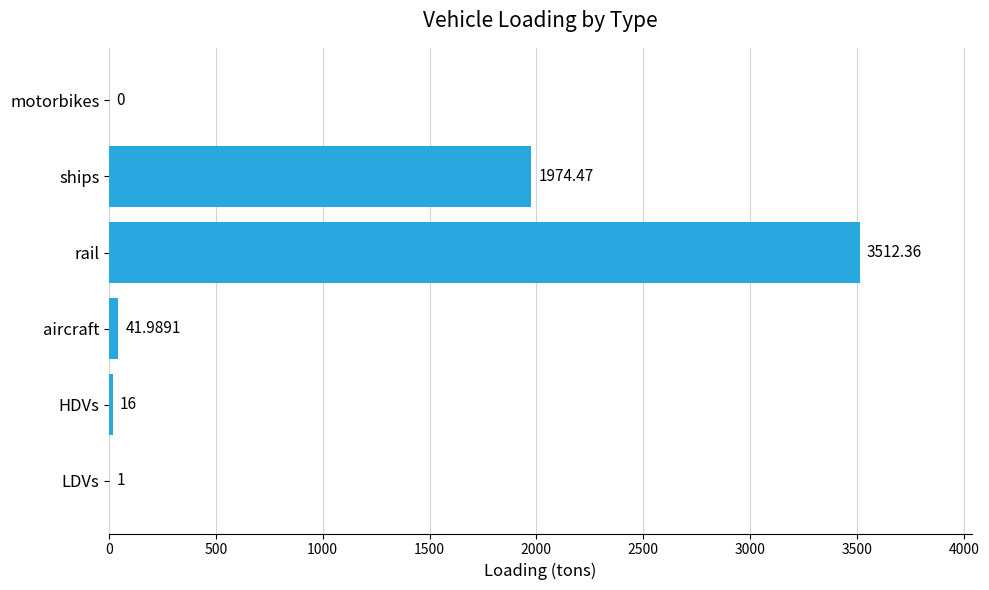

The value at ships is 1974.5. True or false?

True